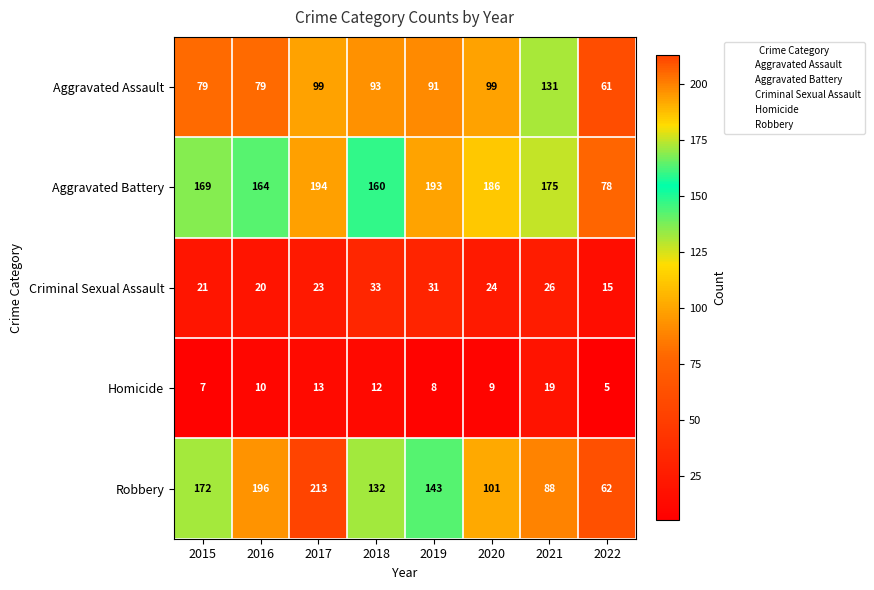

What is the approximate value of Criminal Sexual Assault at 2019, to the nearest 5?

30